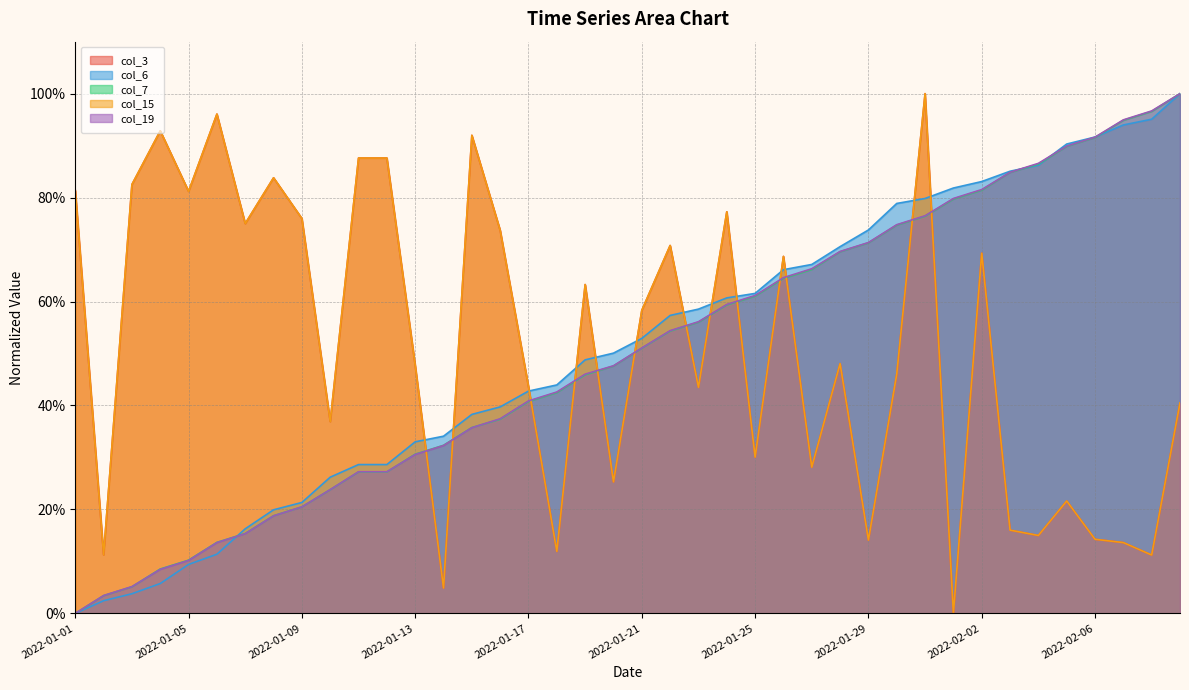

What position from the right is 2022-01-16?

25